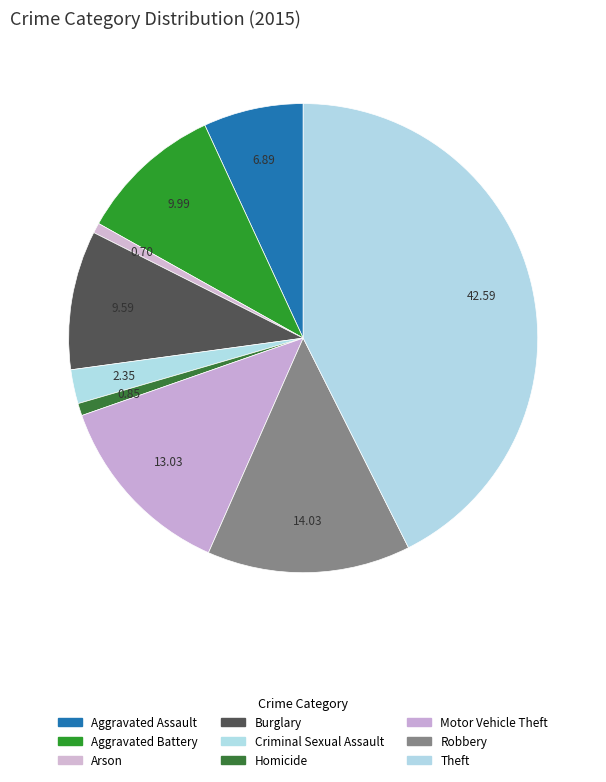

How many slices are in this pie chart?

9